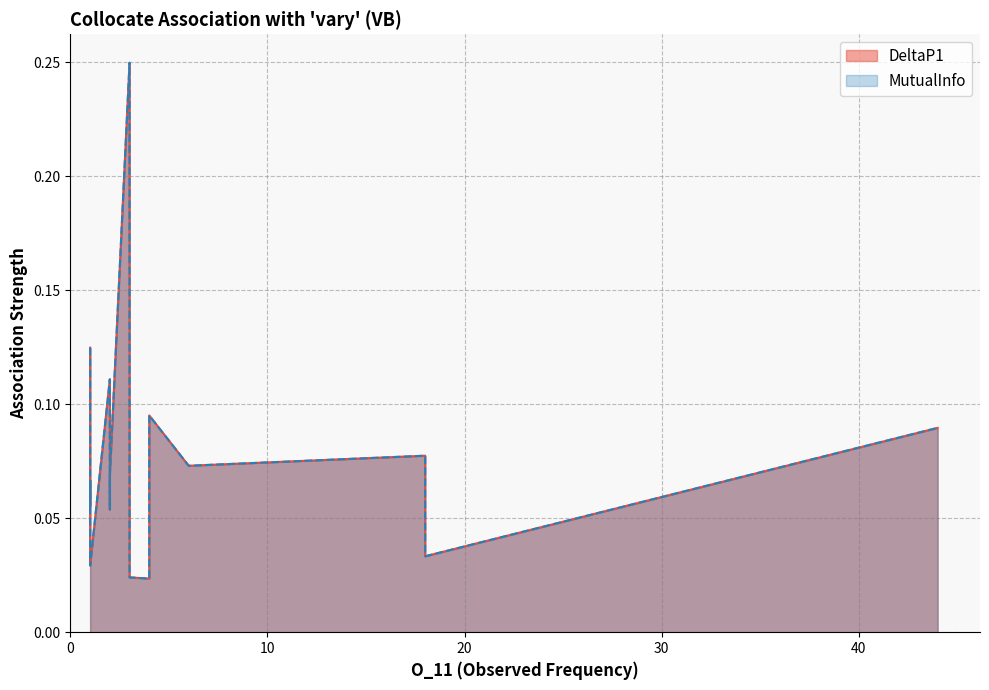

Rank the series at greatly from highest to lowest value.

DeltaP1, MutualInfo